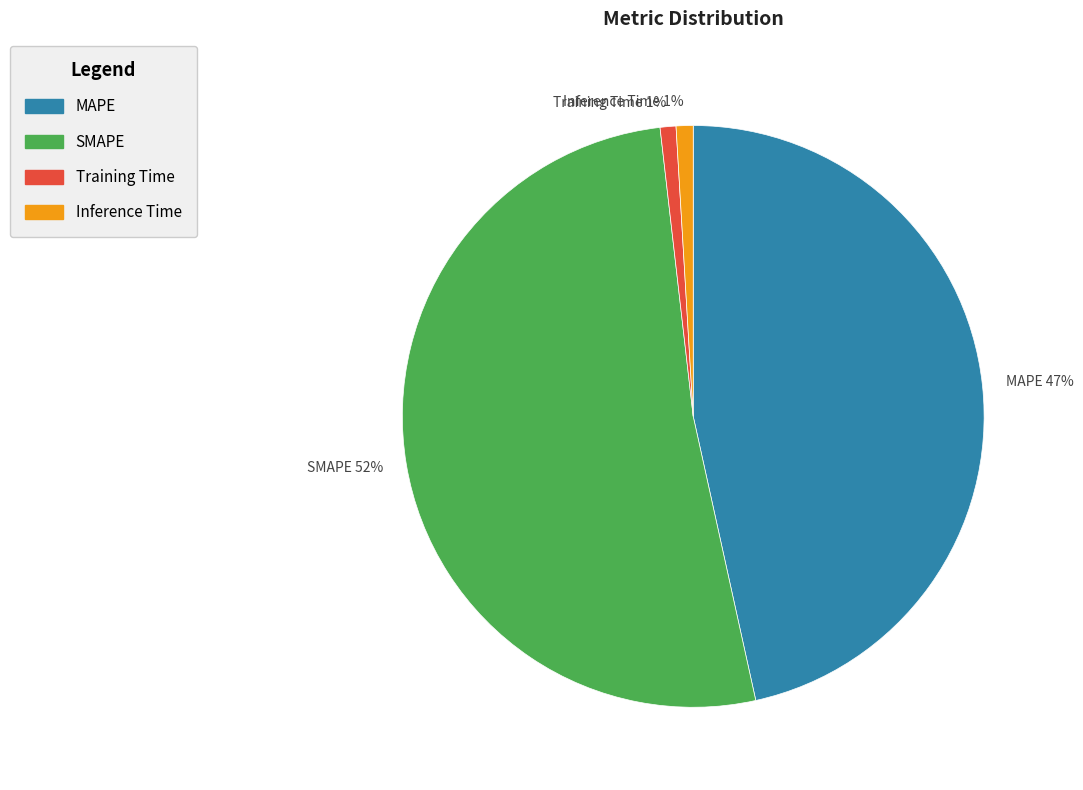

To the nearest percent, what percentage of the pie is Training Time?

1%